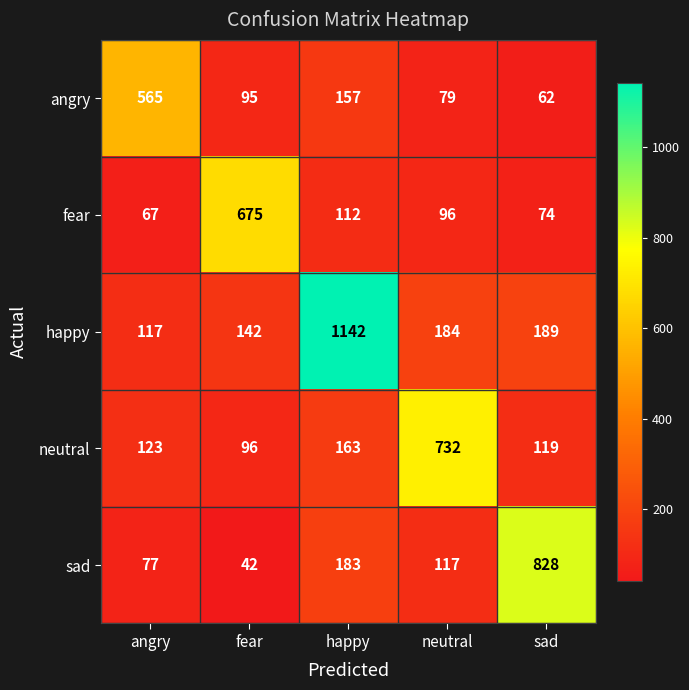

Reading right to left, what are all the values shown in this chart?

angry: sad=62	neutral=79	happy=157	fear=95	angry=565
fear: sad=74	neutral=96	happy=112	fear=675	angry=67
happy: sad=189	neutral=184	happy=1142	fear=142	angry=117
neutral: sad=119	neutral=732	happy=163	fear=96	angry=123
sad: sad=828	neutral=117	happy=183	fear=42	angry=77